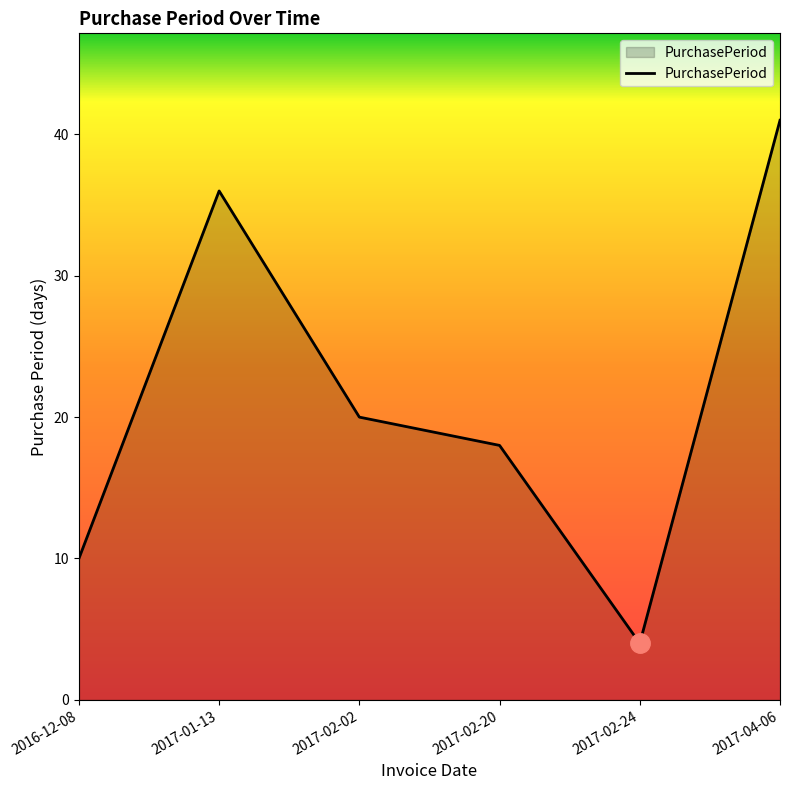

What is the minimum value shown in the chart?

4